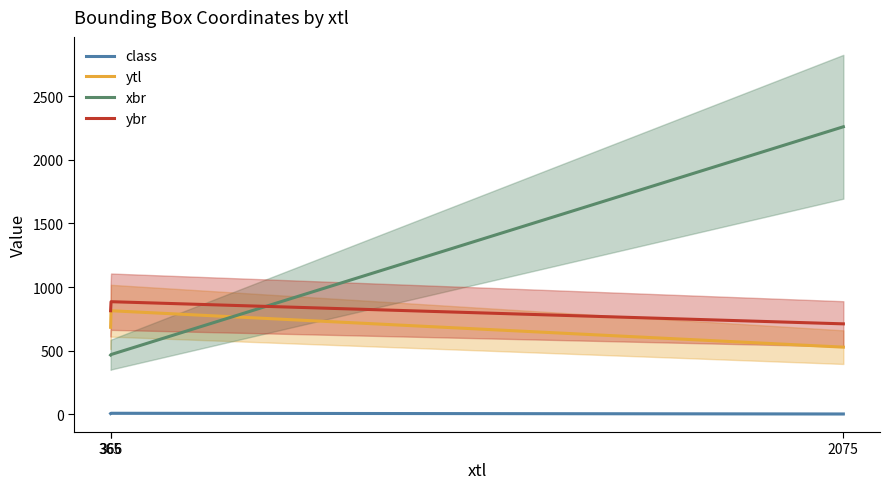

At how many categories does at least one series exceed 808?

3